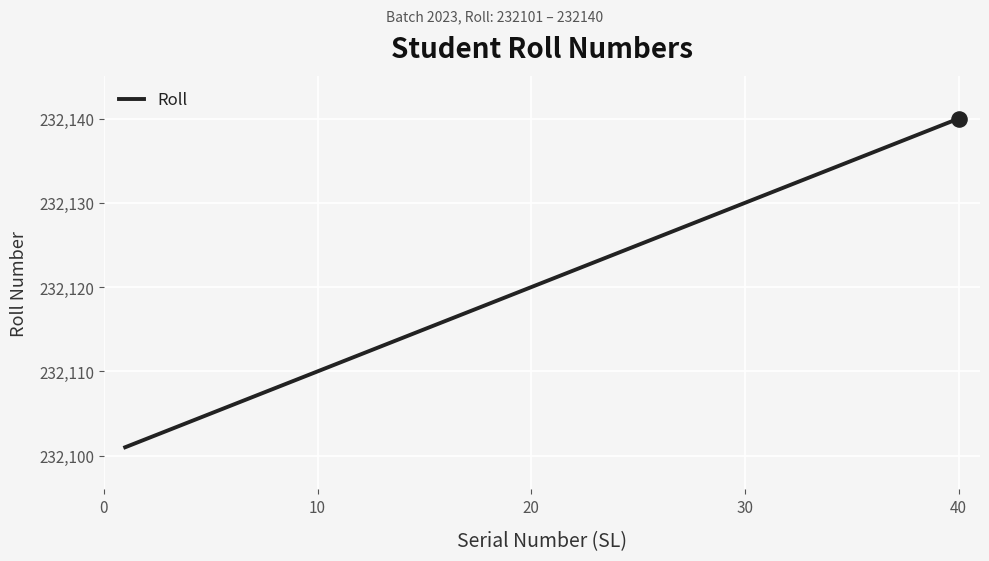

What is the minimum value shown in the chart?

232101